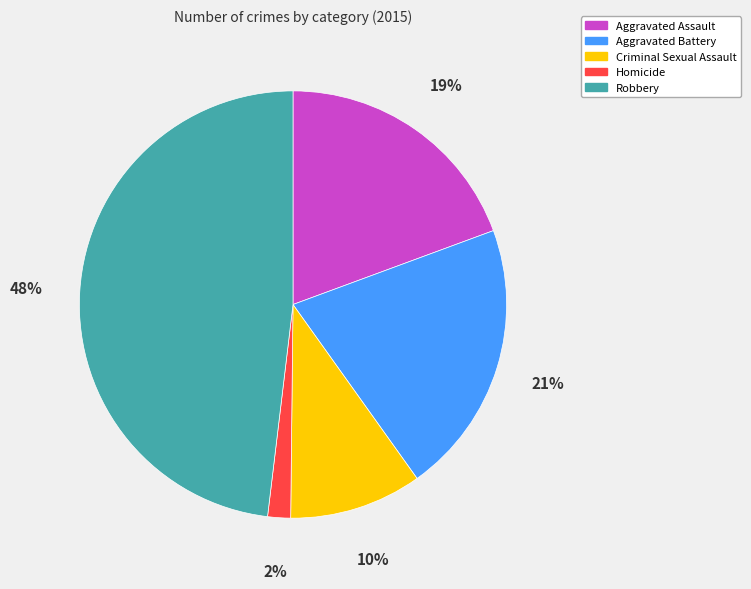

Is Robbery the majority of the pie?

No